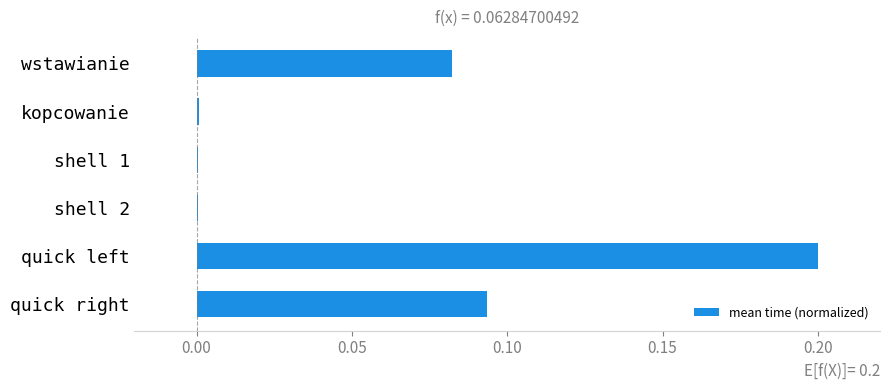

At which category does the chart reach its peak across all series?

quick left